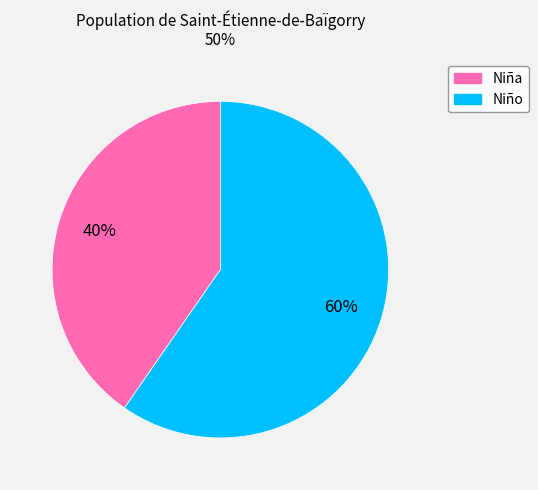

Is there any slice that represents more than half of the pie?

Yes